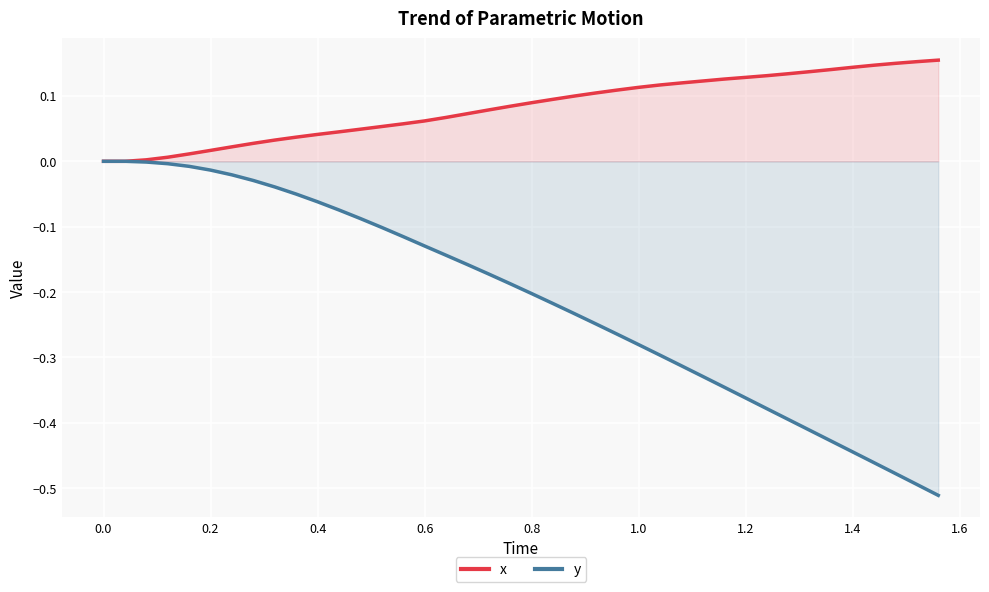

Reading left to right, what are all the values shown in this chart?

x: 0.0	0.0	0.0	0.0	0.0	0.0	0.0	0.0	0.0	0.0	0.0	0.0	0.0	0.1	0.1	0.1	0.1	0.1	0.1	0.1	0.1	0.1	0.1	0.1	0.1	0.1	0.1	0.1	0.1	0.1	0.1	0.1	0.1	0.1	0.1	0.1	0.1	0.1	0.2	0.2
y: 0.0	0.0	-0.0	-0.0	-0.0	-0.0	-0.0	-0.0	-0.0	-0.1	-0.1	-0.1	-0.1	-0.1	-0.1	-0.1	-0.1	-0.2	-0.2	-0.2	-0.2	-0.2	-0.2	-0.2	-0.3	-0.3	-0.3	-0.3	-0.3	-0.3	-0.4	-0.4	-0.4	-0.4	-0.4	-0.4	-0.5	-0.5	-0.5	-0.5